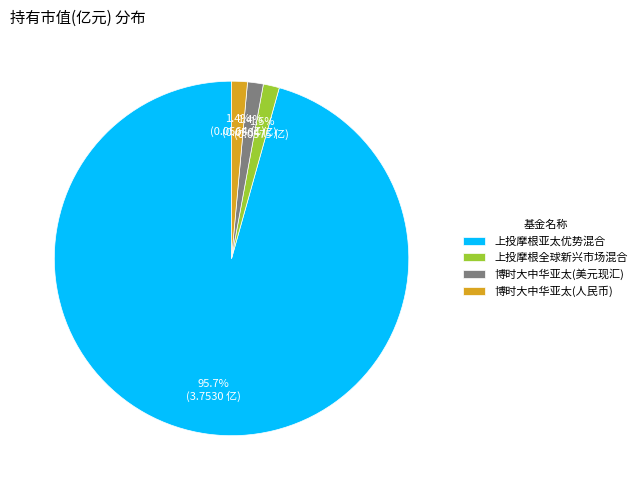

Which slice represents more than half of the pie?

上投摩根亚太优势混合